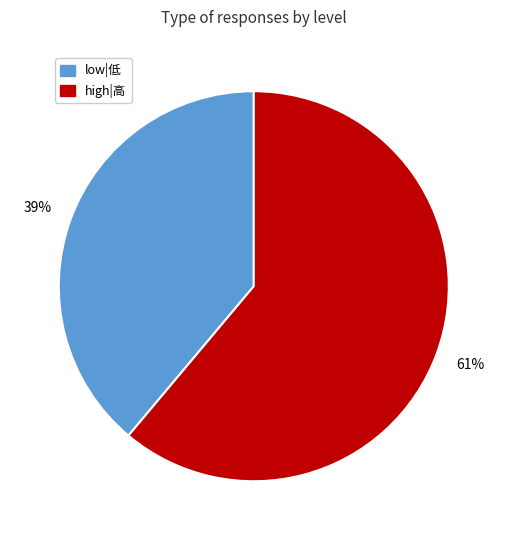

To the nearest percent, what is the average slice percentage?

50%